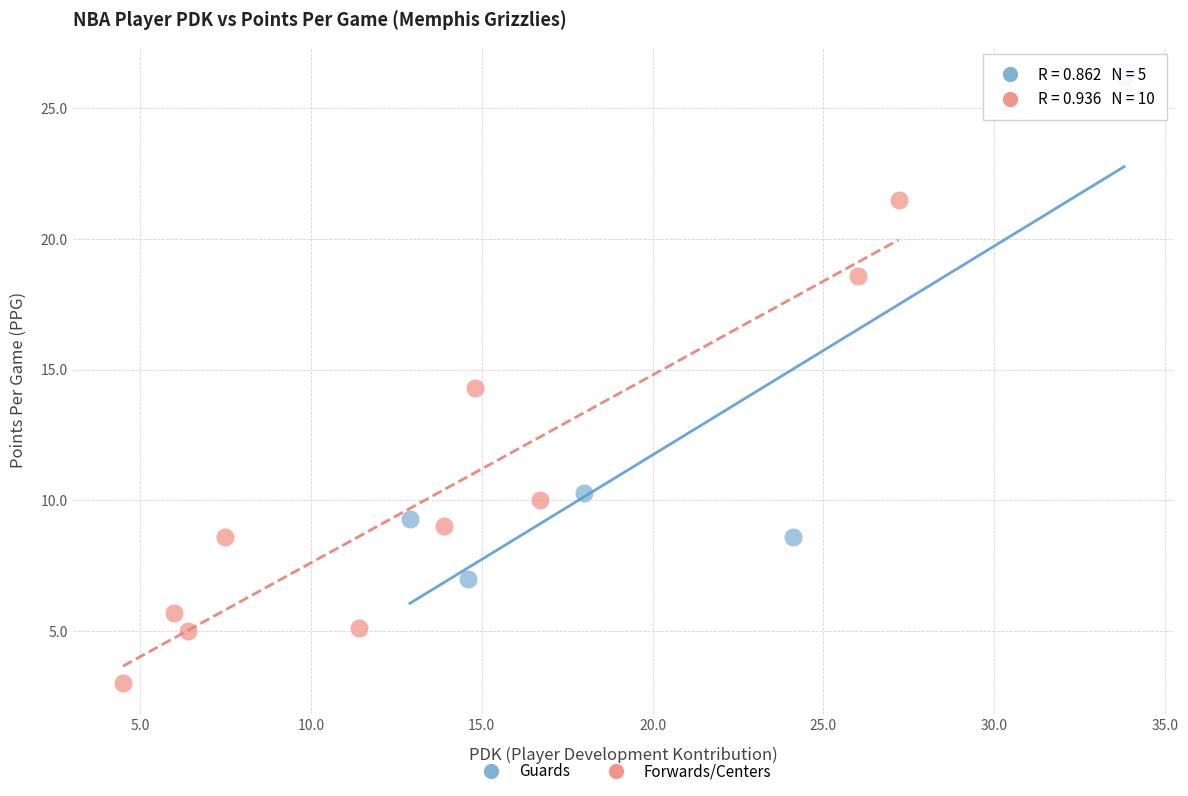

Which series reaches the minimum Y coordinate?

Forwards/Centers